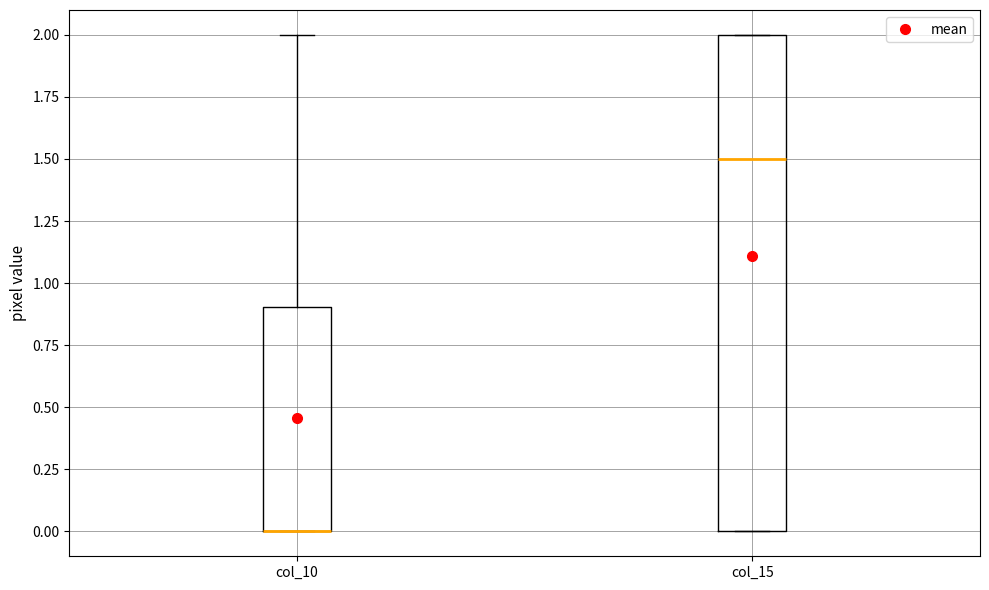

Where does the upper whisker of the box for col_10 end on the y-axis? The values are not printed on the chart, so give them approximately, as read against the axis.

2.0